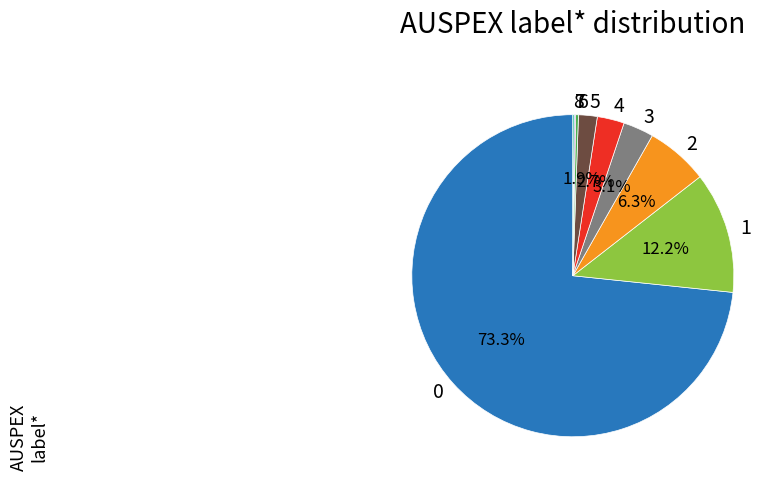

To the nearest percent, what is the average slice percentage?

11%